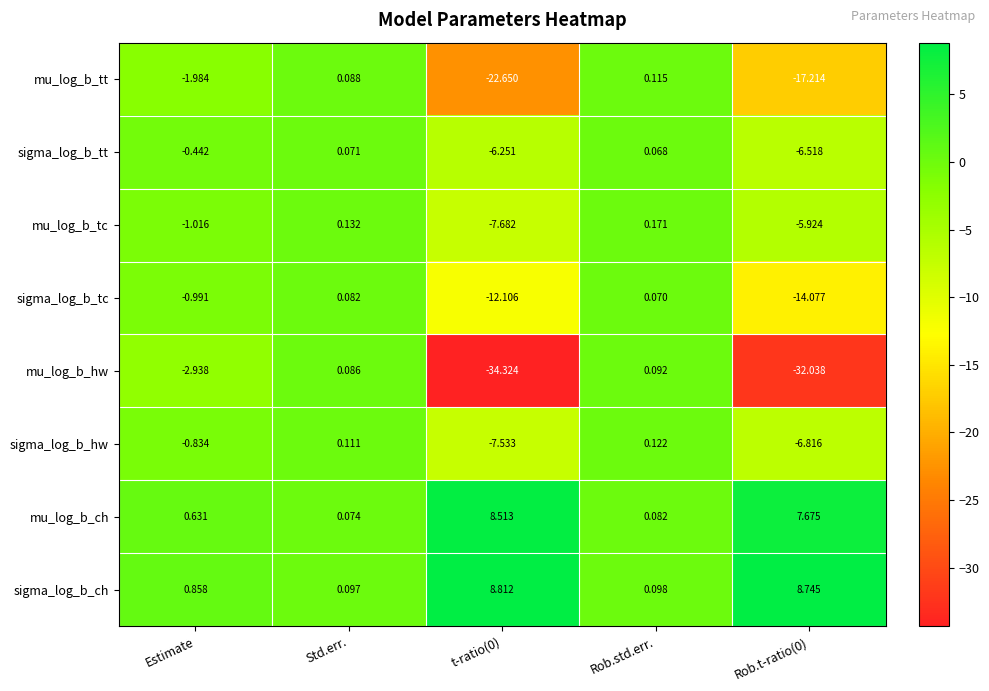

Which series has the widest spread of values?

mu_log_b_hw